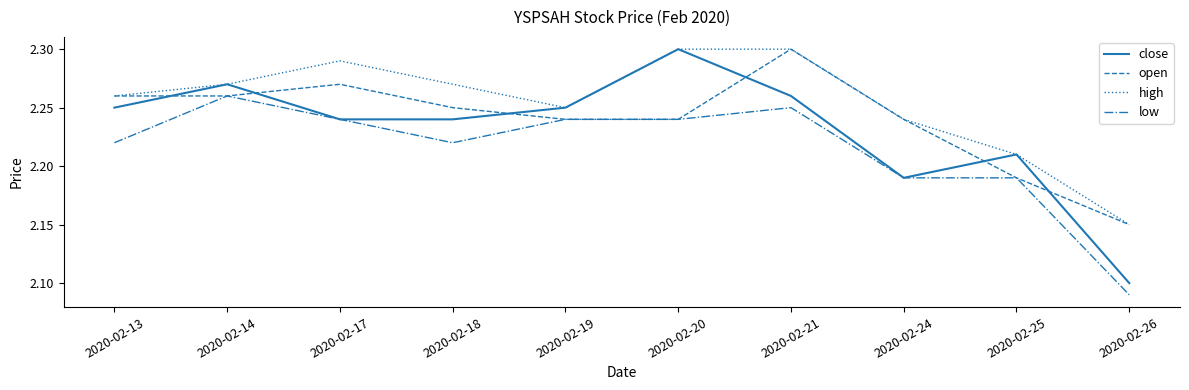

What is the difference between the maximum and minimum values in the low series?

0.2